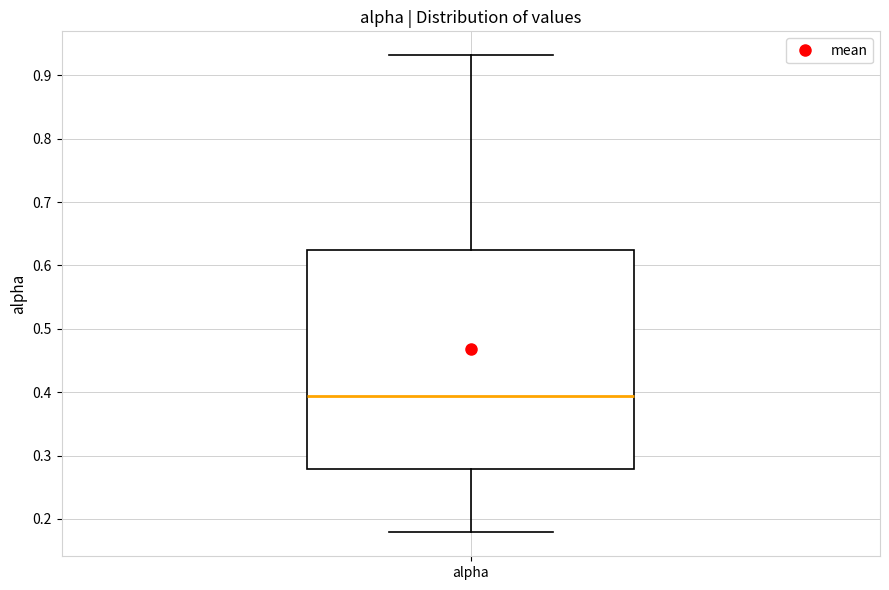

Transcribe this box plot: give where the median line is, the range the box spans, and where the two whiskers end, as read against the y-axis. The values are not printed on the chart, so give them approximately, as read against the axis.

median 0.39, box 0.28 to 0.62, whiskers 0.18 to 0.93